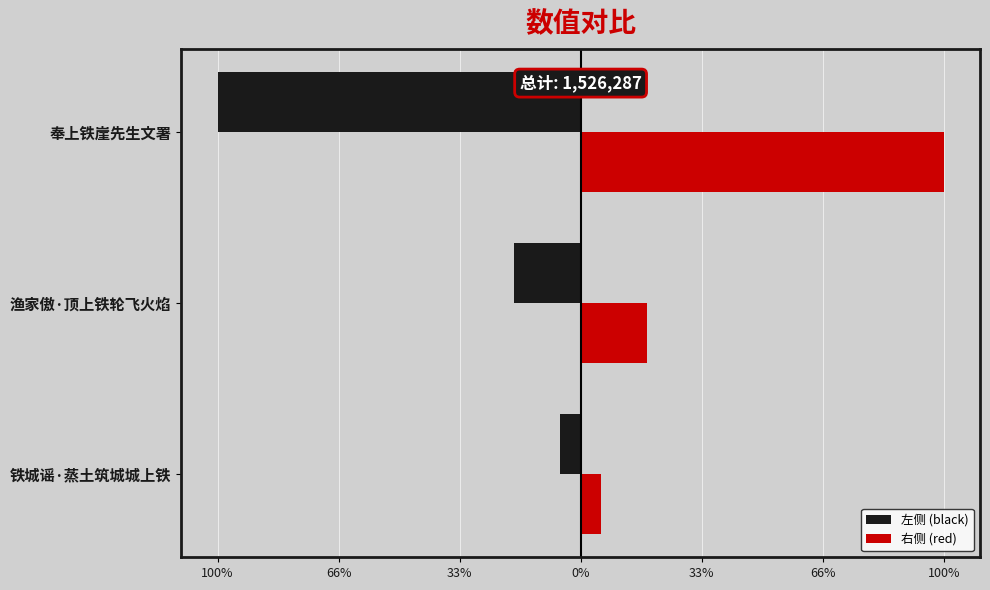

What are all the series names shown in the legend?

左侧 (black), 右侧 (red)